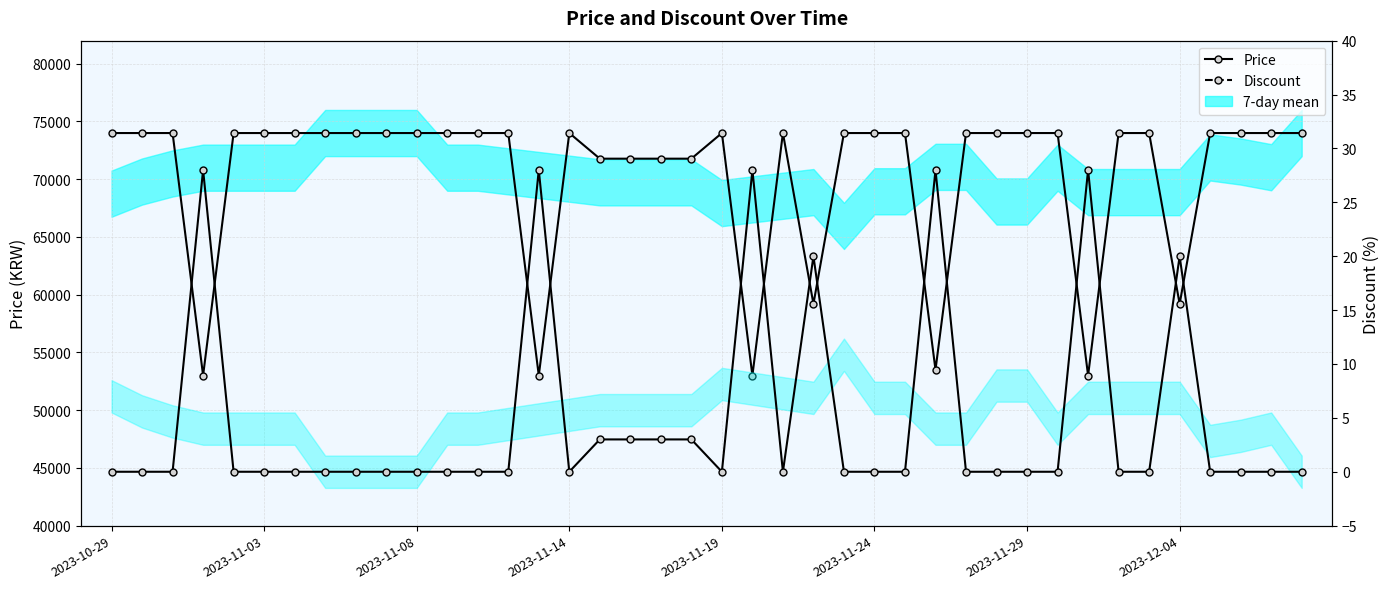

Is the value of Discount at 29 greater than the value of Price at 10?

No